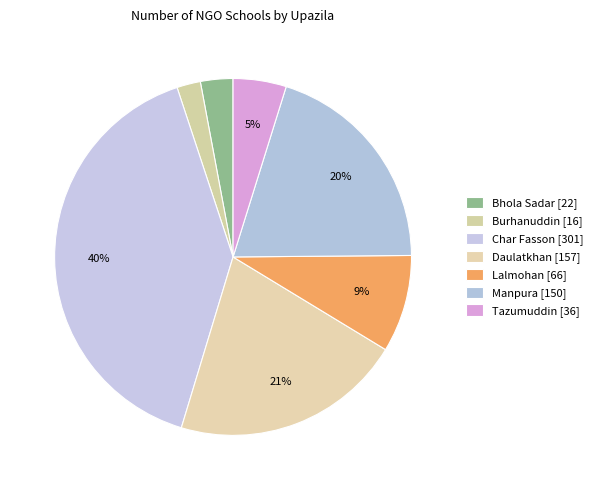

How many slices are in this pie chart?

7